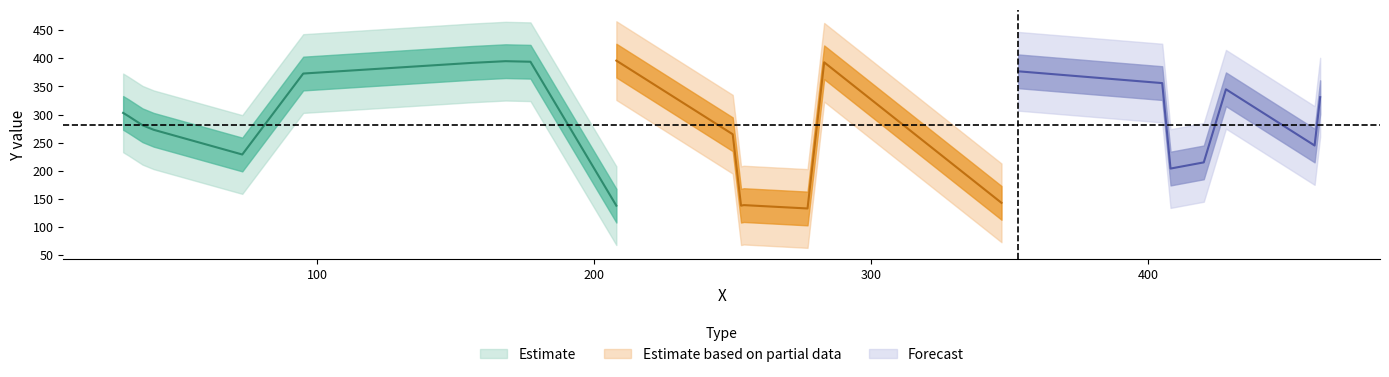

At which label is the value closest to 264?

250